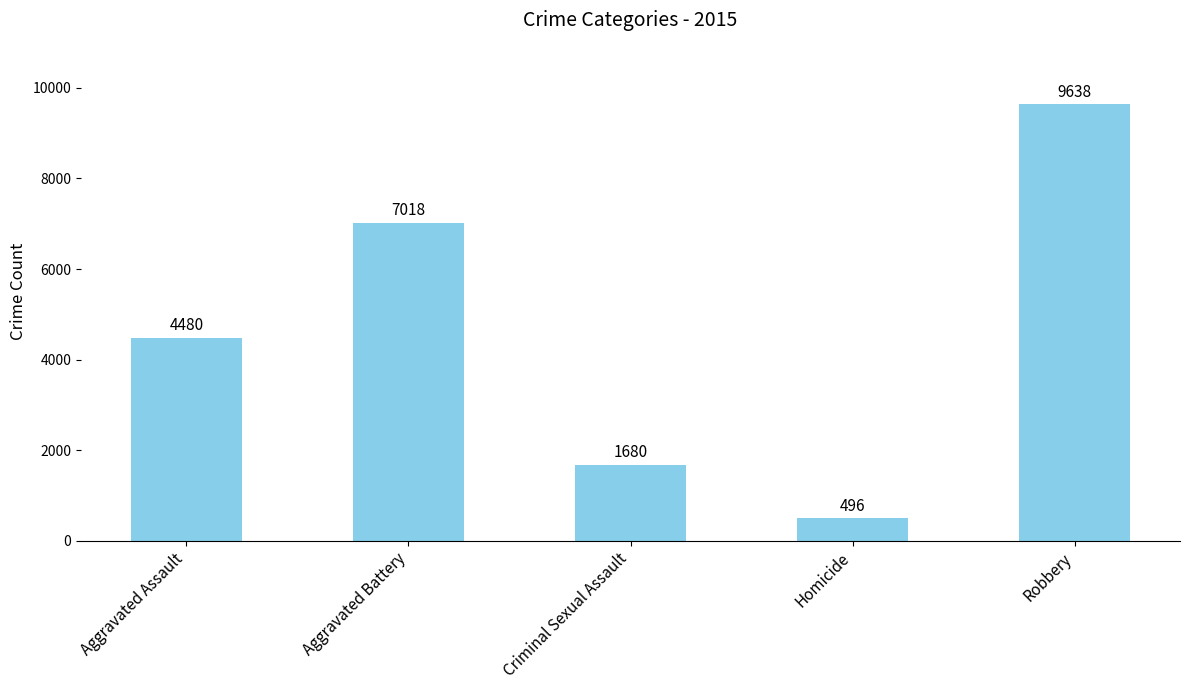

List the labels in order of value, smallest first.

Homicide, Criminal Sexual Assault, Aggravated Assault, Aggravated Battery, Robbery